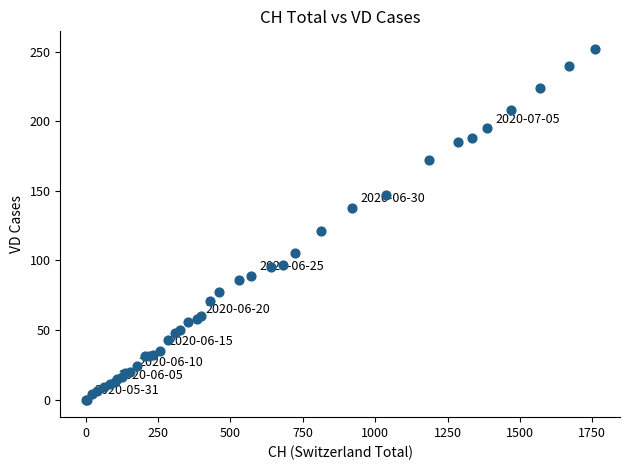

What Y value in the scatter plot is closest to 126?

121